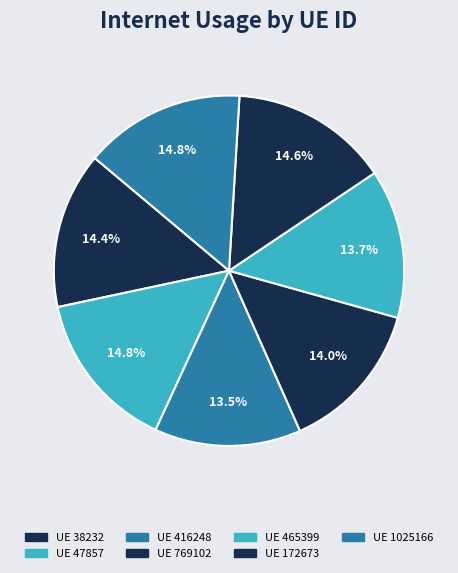

How many segments does this pie chart have?

7